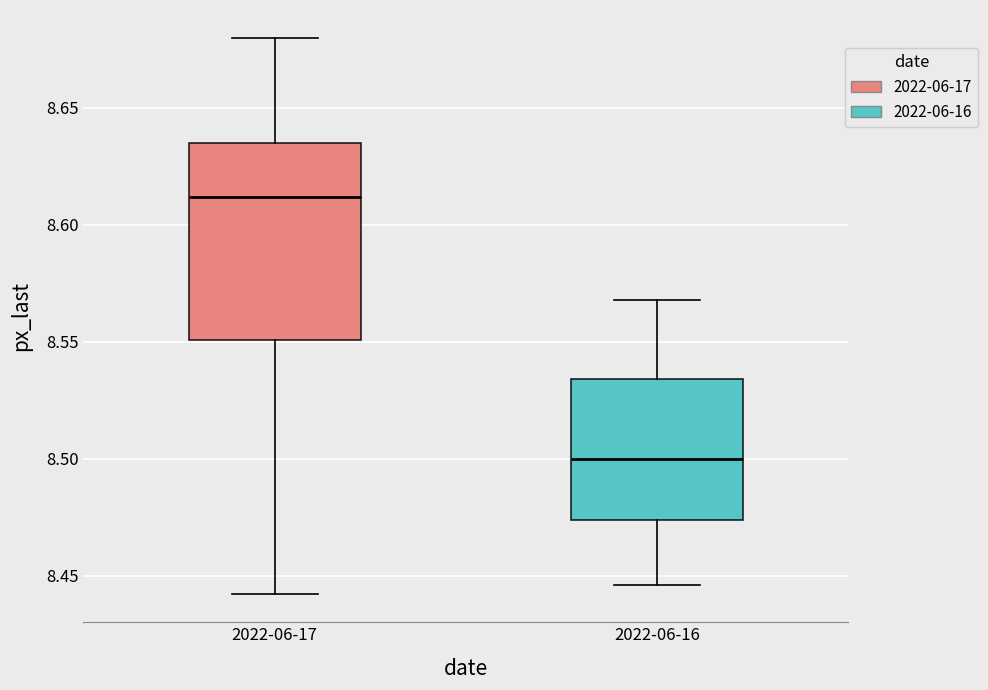

Comparing the boxes themselves (not the whiskers), which one is the tallest?

2022-06-17